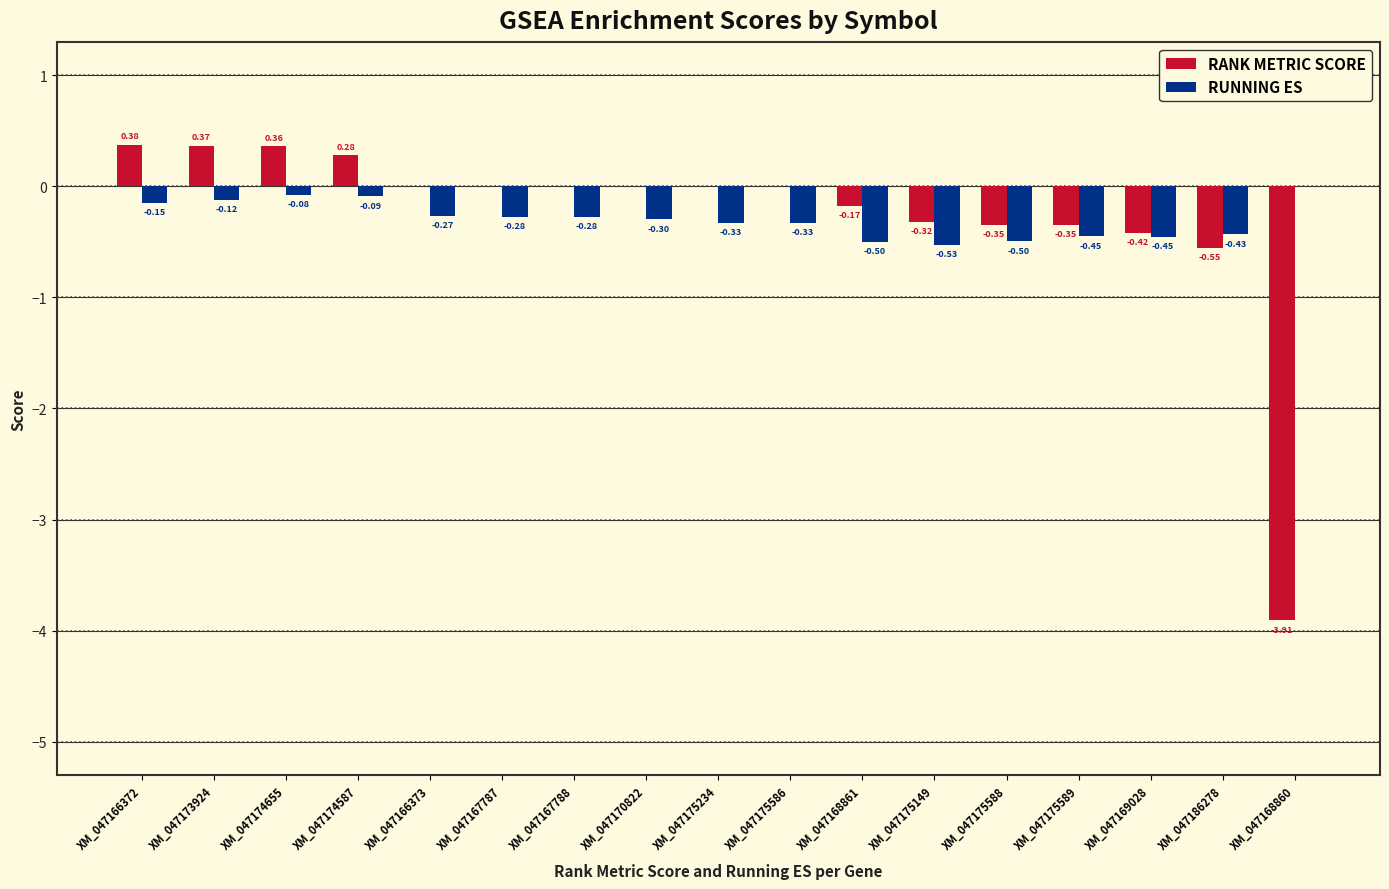

What is the average value of the RANK METRIC SCORE series?

-0.3